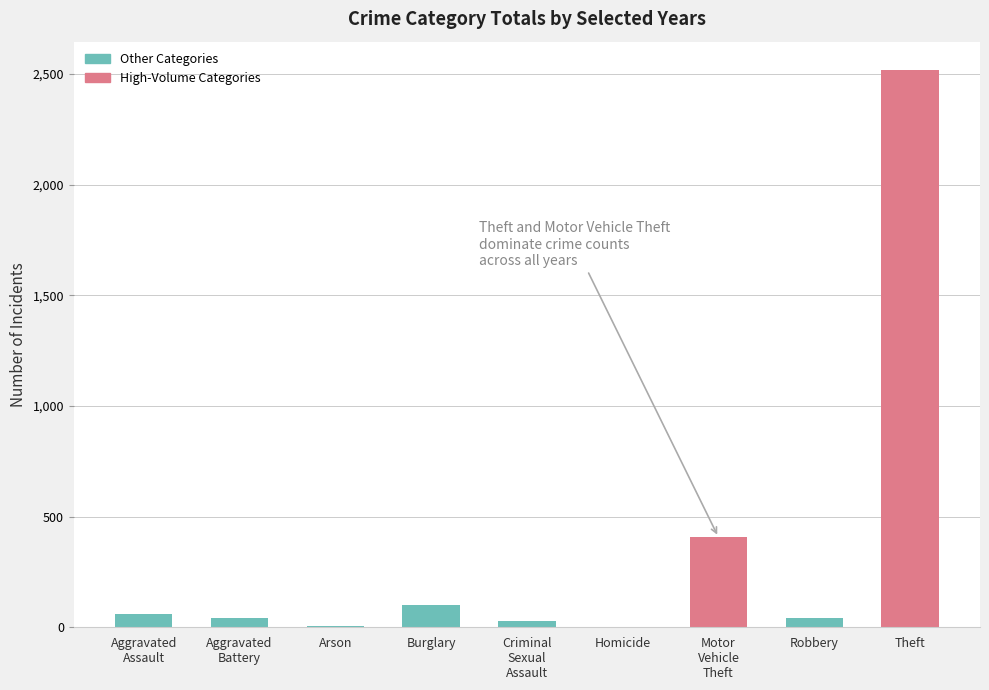

What is the approximate value at Burglary?

99